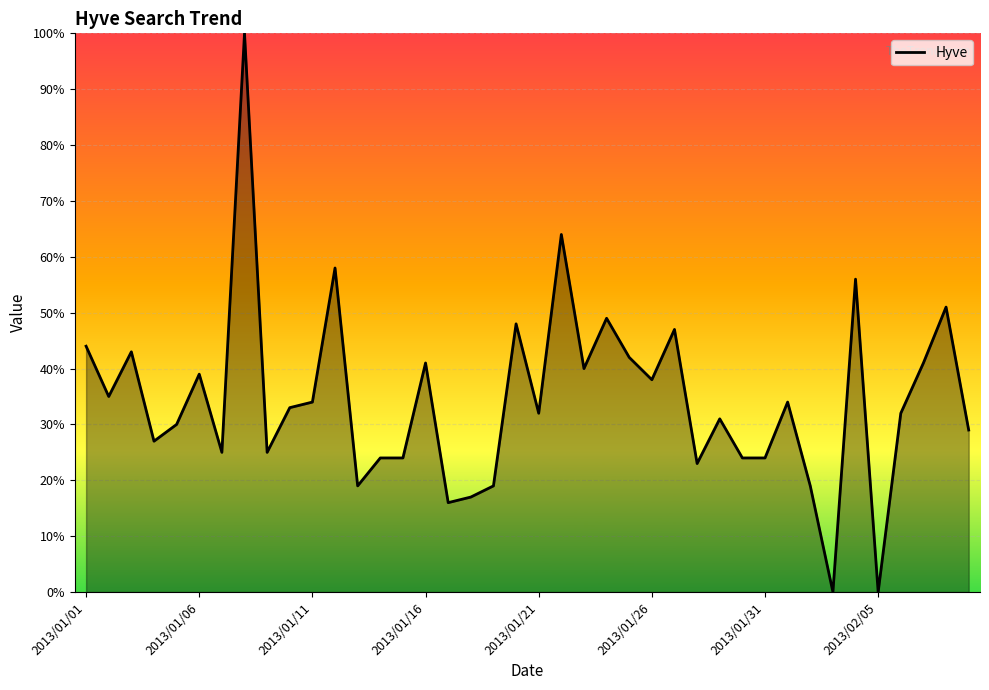

What is the difference between the maximum and minimum values?

100.0